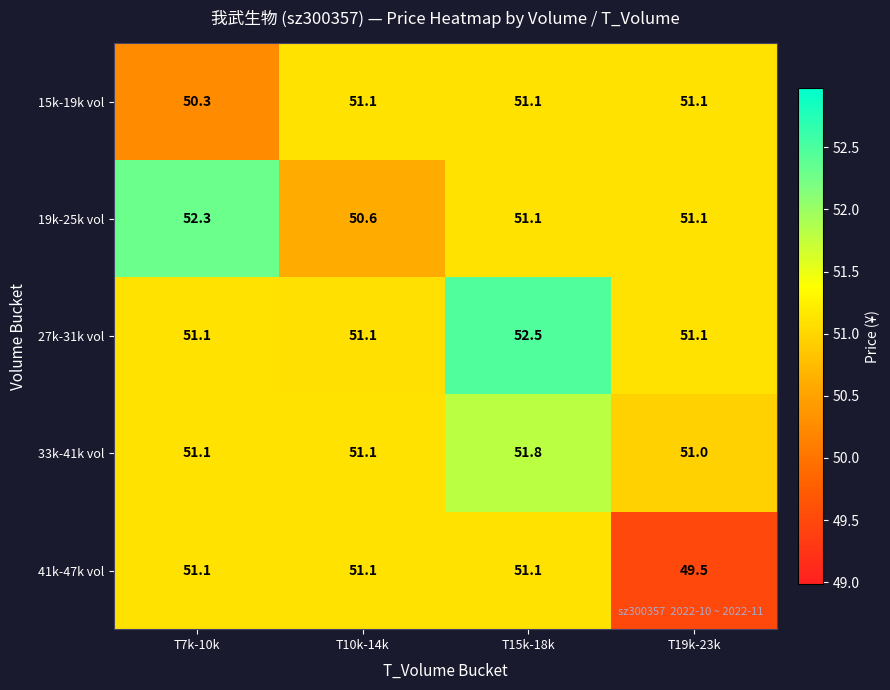

How many values in the 19k-25k vol series exceed 51?

3